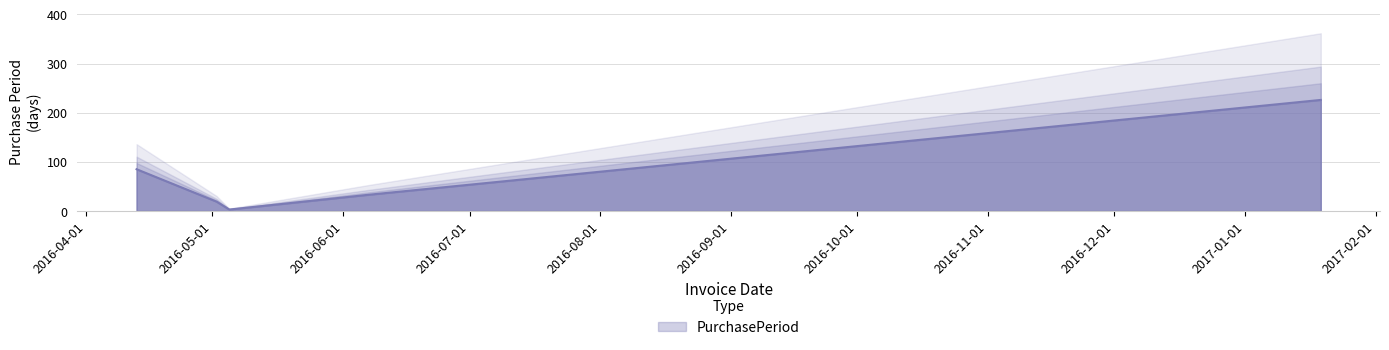

Reading right to left, extract all data points from this chart.

226	33	3	19	85